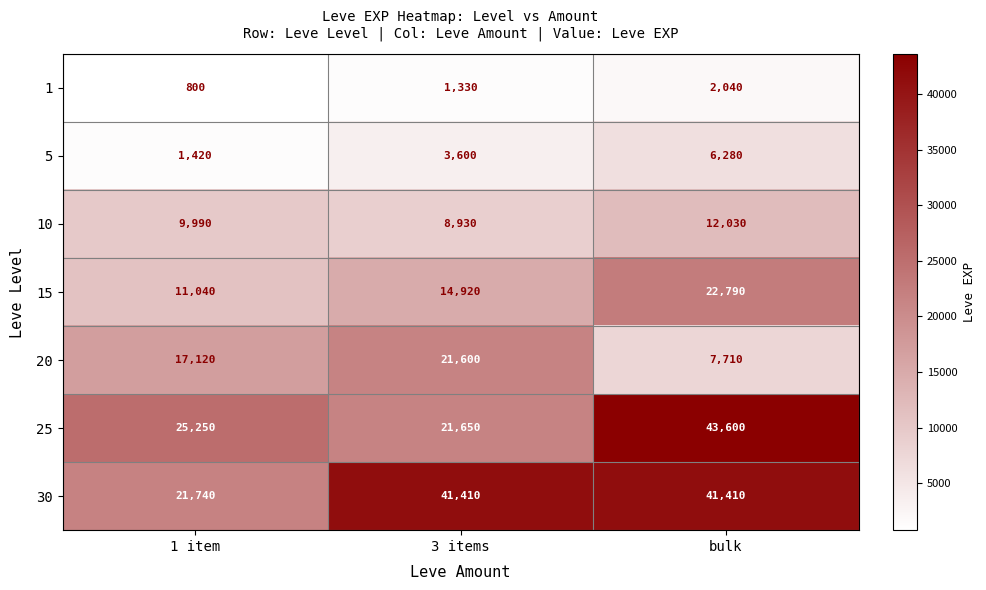

What is the average value of the 25 series?

30167